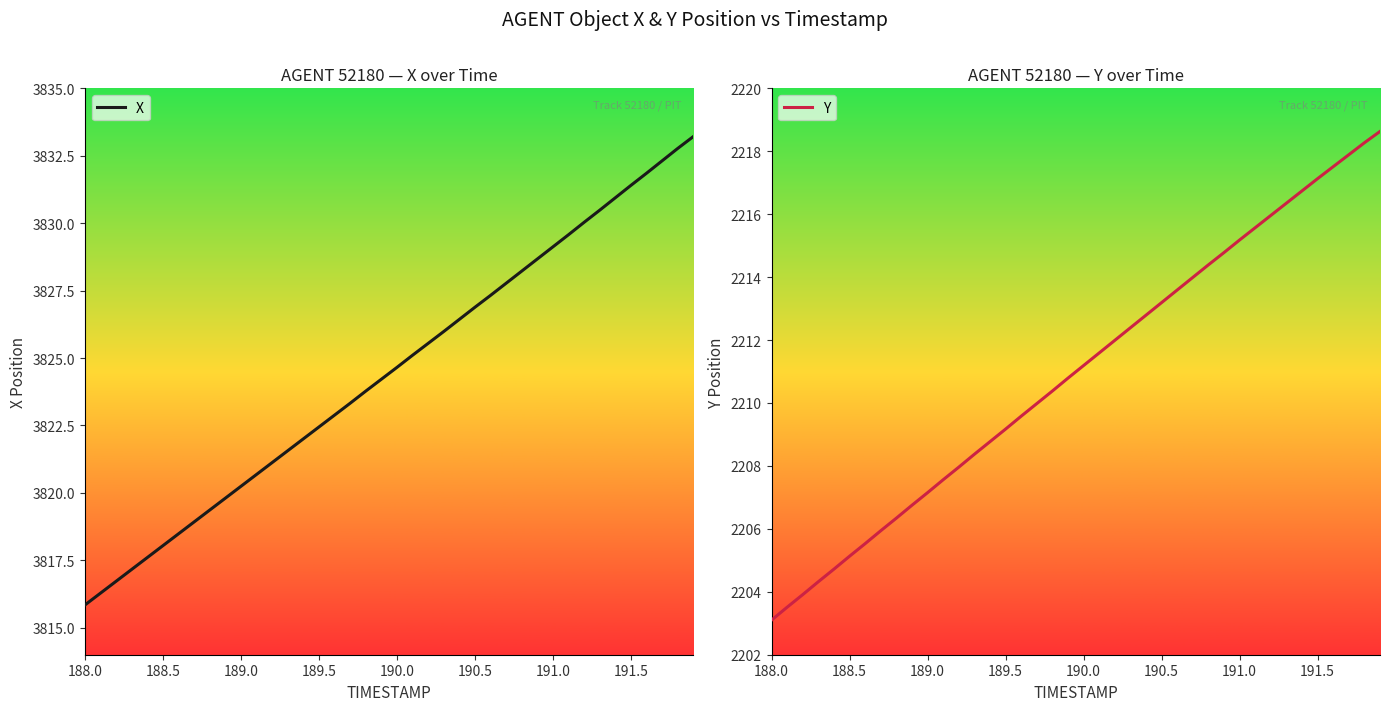

What is the minimum value for X?

3815.8